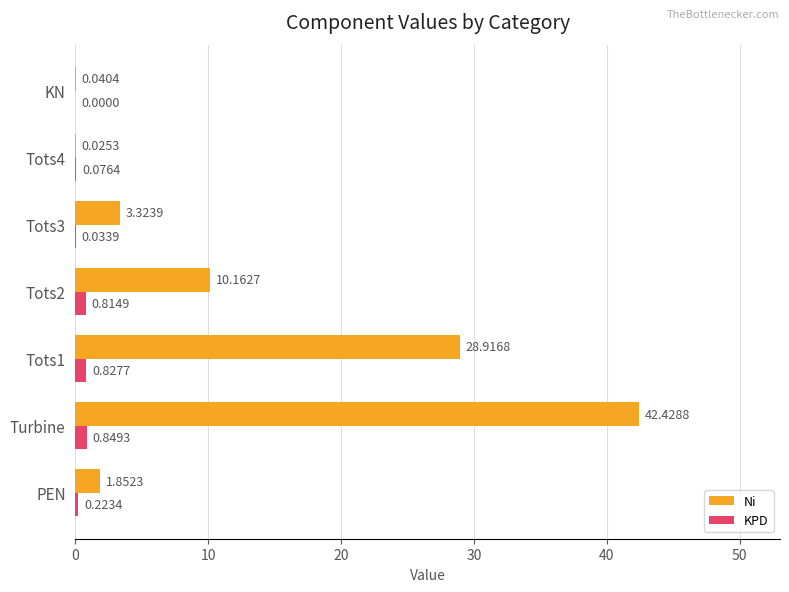

At which label is KPD closest to 0?

KN